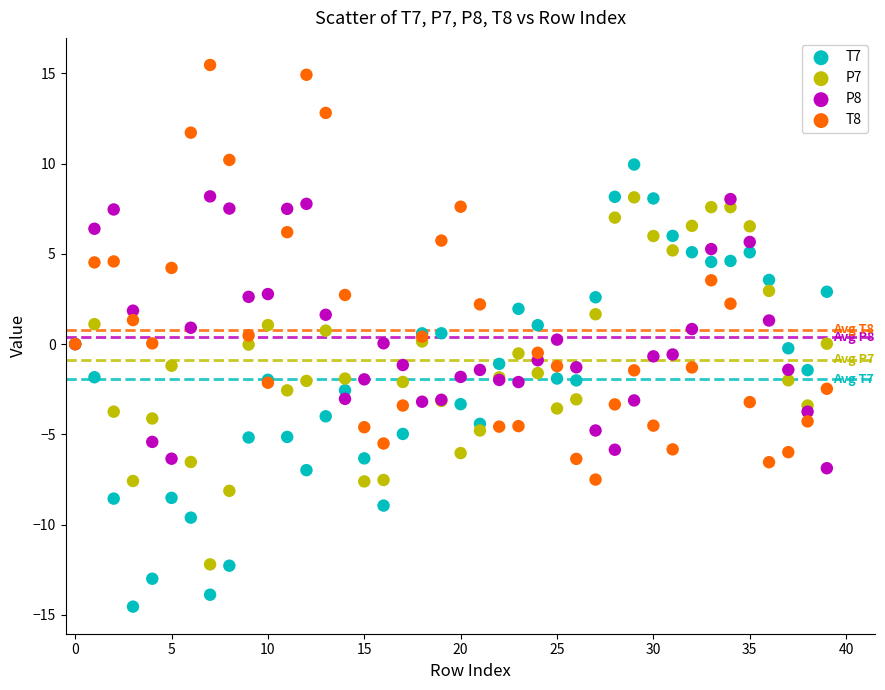

Which series reaches the maximum Y coordinate?

T8